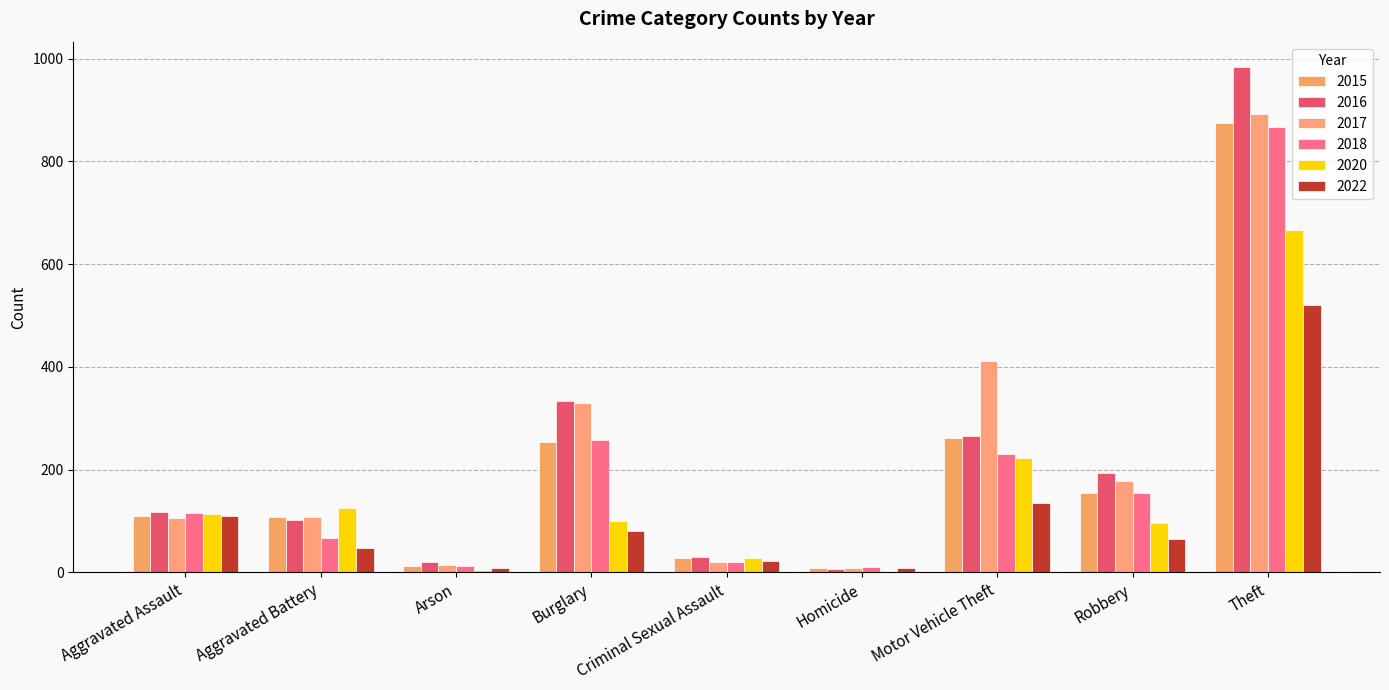

List the series in order of their peak value, highest first.

2016, 2017, 2015, 2018, 2020, 2022